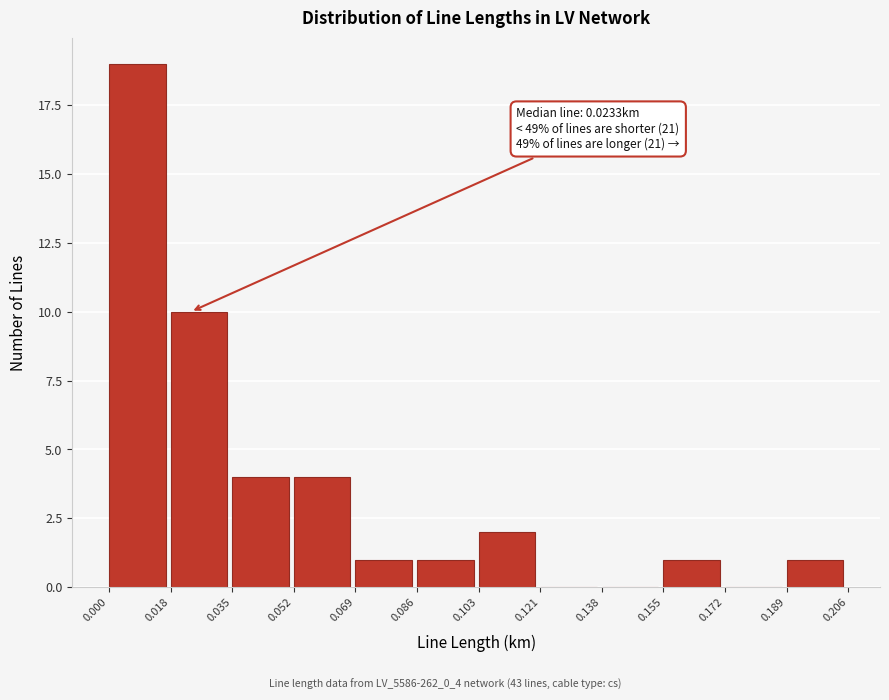

Which range on the x-axis has the tallest bar?

0.000 to 0.018